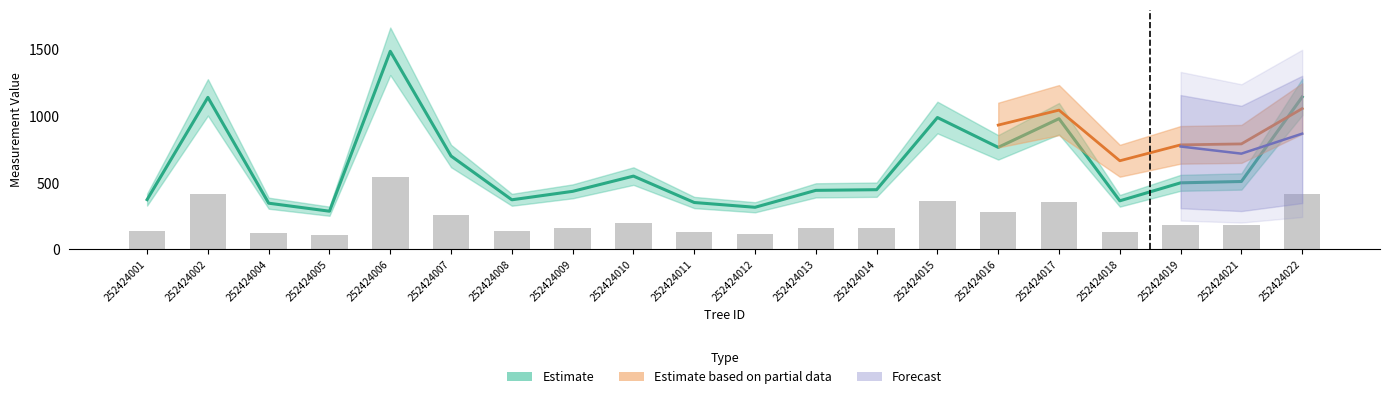

The chart shows a value of 226.3 at 252424011. True or false?

False